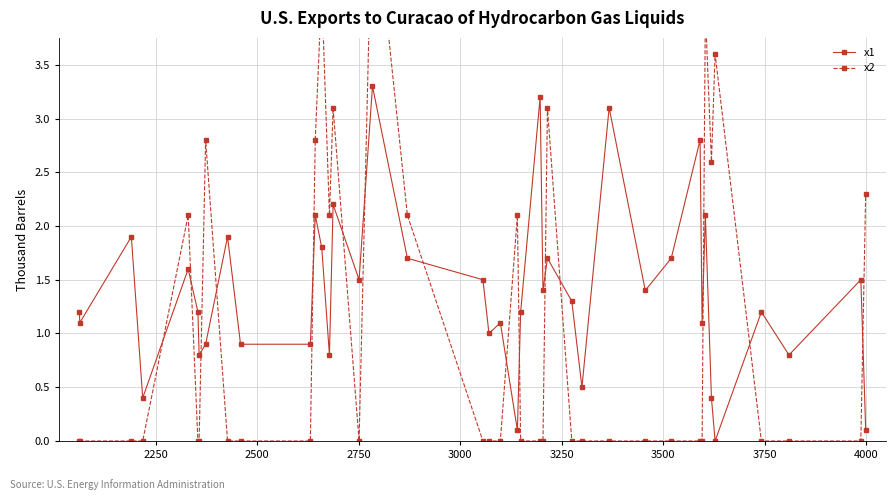

Reading left to right, list all the values displayed in this chart.

x1: 1.2	1.1	1.9	0.4	1.6	1.2	0.8	0.9	1.9	0.9	0.9	2.1	1.8	0.8	2.2	1.5	3.3	1.7	1.5	1.0	1.1	0.1	1.2	3.2	1.4	1.7	1.3	0.5	3.1	1.4	1.7	2.8	1.1	2.1	0.4	0.0	1.2	0.8	1.5	0.1
x2: 0.0	0.0	0.0	0.0	2.1	0.0	0.0	2.8	0.0	0.0	0.0	2.8	4.2	2.1	3.1	0.0	5.2	2.1	0.0	0.0	0.0	2.1	0.0	0.0	0.0	3.1	0.0	0.0	0.0	0.0	0.0	0.0	0.0	4.0	2.6	3.6	0.0	0.0	0.0	2.3